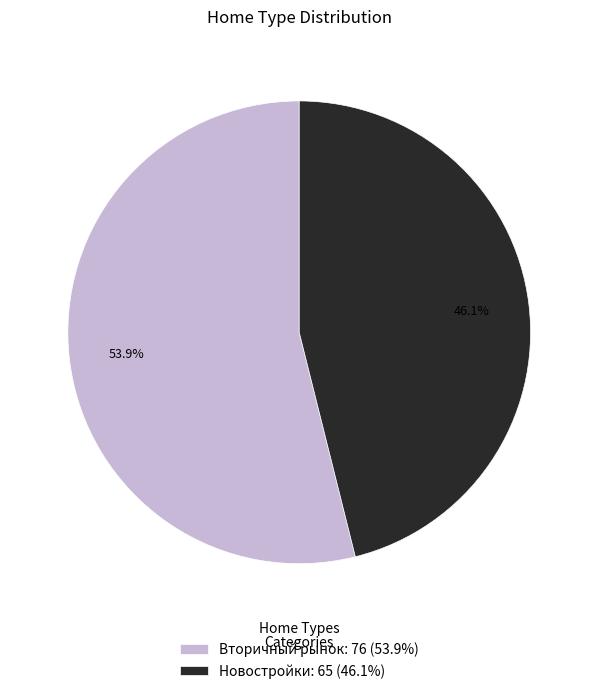

To the nearest percent, what is the difference between the largest and smallest slice percentages?

8%